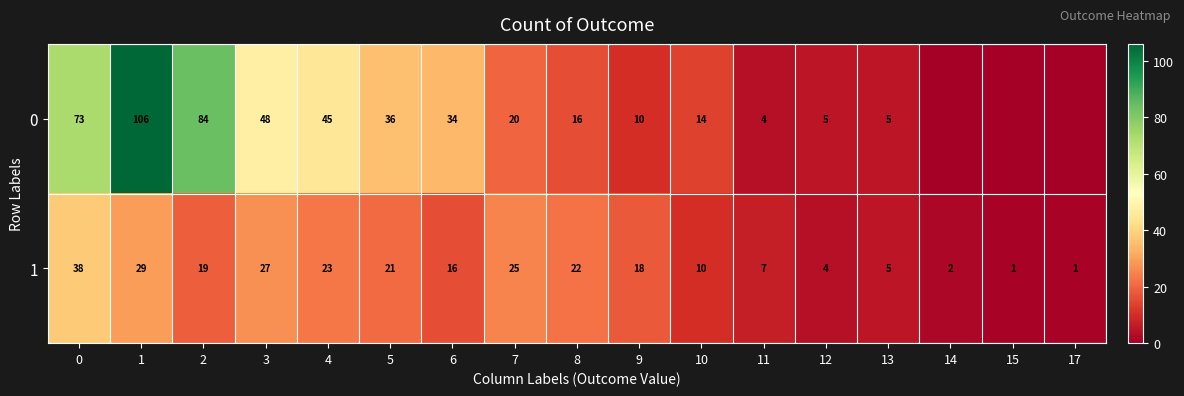

How many series are shown in this chart?

2